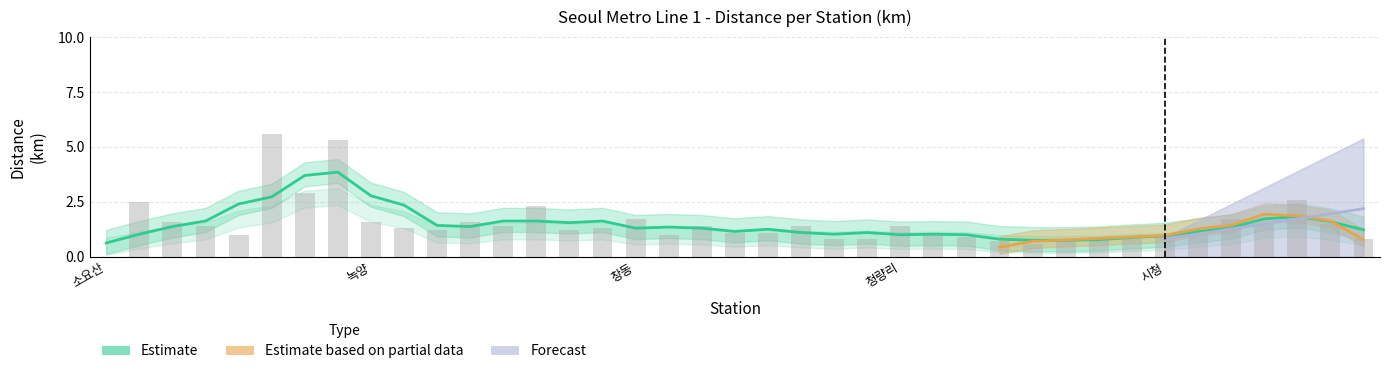

The Forecast series shows 0.0 at 광운대. True or false?

True